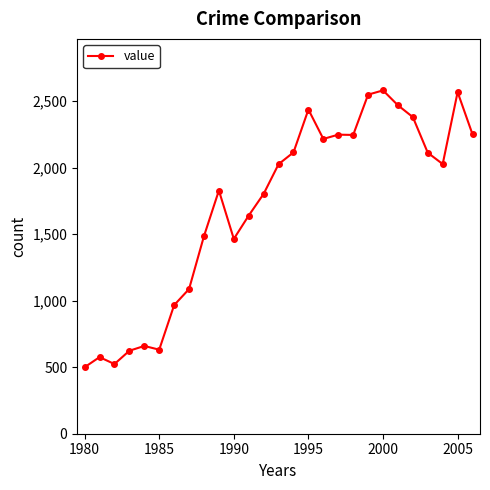

What is the value of the 20th point from the left?

2550